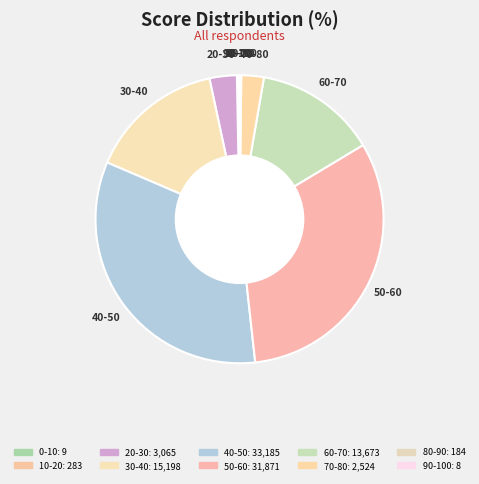

Combined, what portion of the pie is 90-100 and 40-50?

33.2%